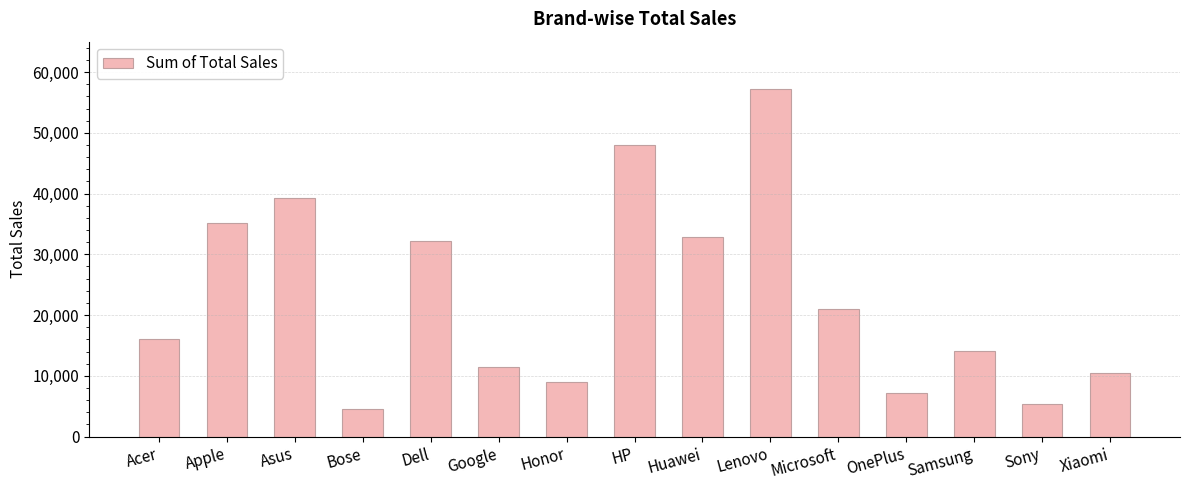

How many data points are less than 15990?

7